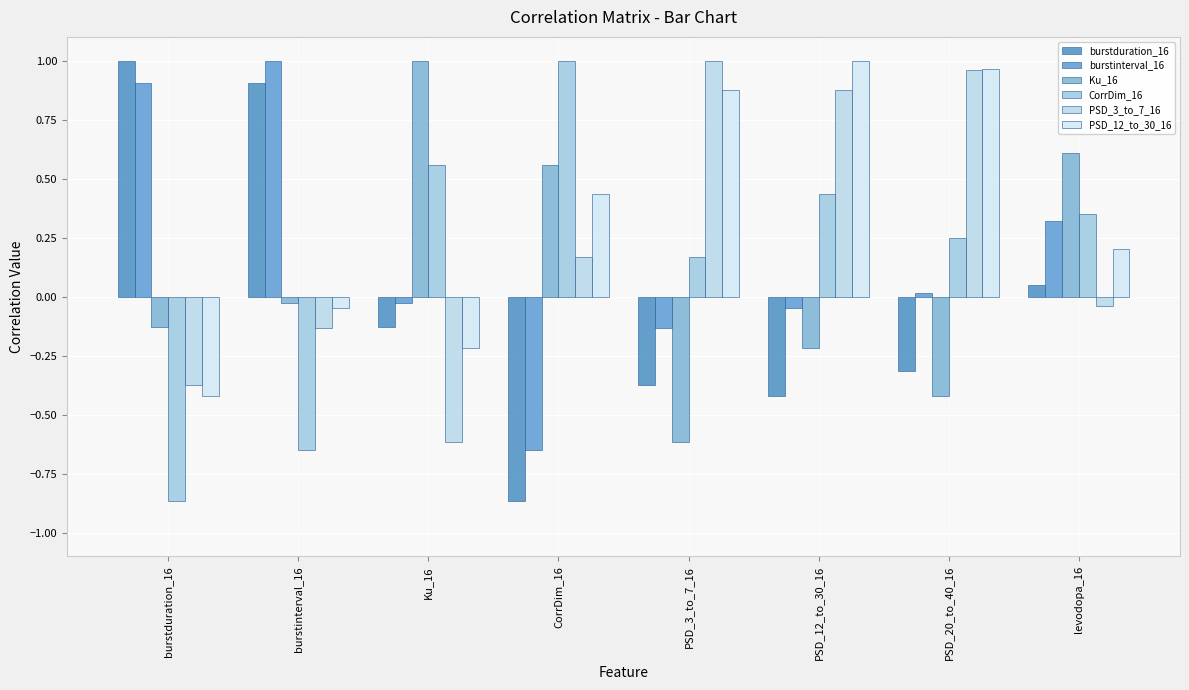

Reading left to right, transcribe all the data shown in this chart.

burstduration_16: 1.0	0.9	-0.1	-0.9	-0.4	-0.4	-0.3	0.0
burstinterval_16: 0.9	1.0	-0.0	-0.6	-0.1	-0.0	0.0	0.3
Ku_16: -0.1	-0.0	1.0	0.6	-0.6	-0.2	-0.4	0.6
CorrDim_16: -0.9	-0.6	0.6	1.0	0.2	0.4	0.3	0.4
PSD_3_to_7_16: -0.4	-0.1	-0.6	0.2	1.0	0.9	1.0	-0.0
PSD_12_to_30_16: -0.4	-0.0	-0.2	0.4	0.9	1.0	1.0	0.2